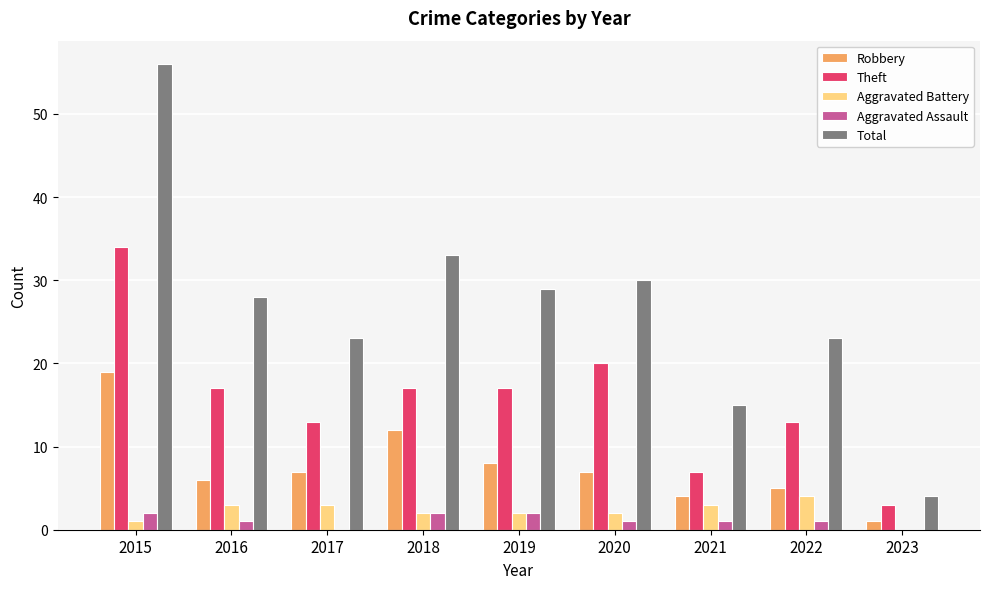

At which category does the chart reach its peak across all series?

2015